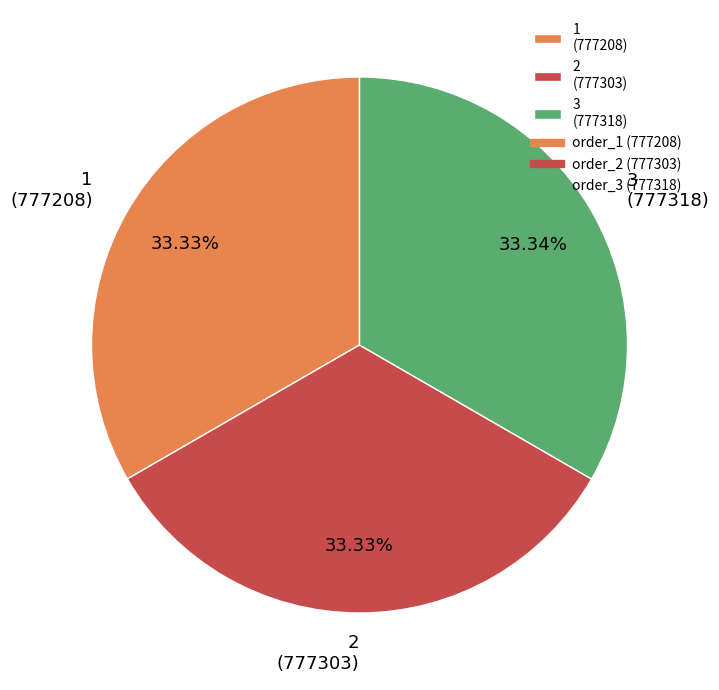

What is the ratio of the value at 3 (777318) to the value at 1 (777208)?

1.0